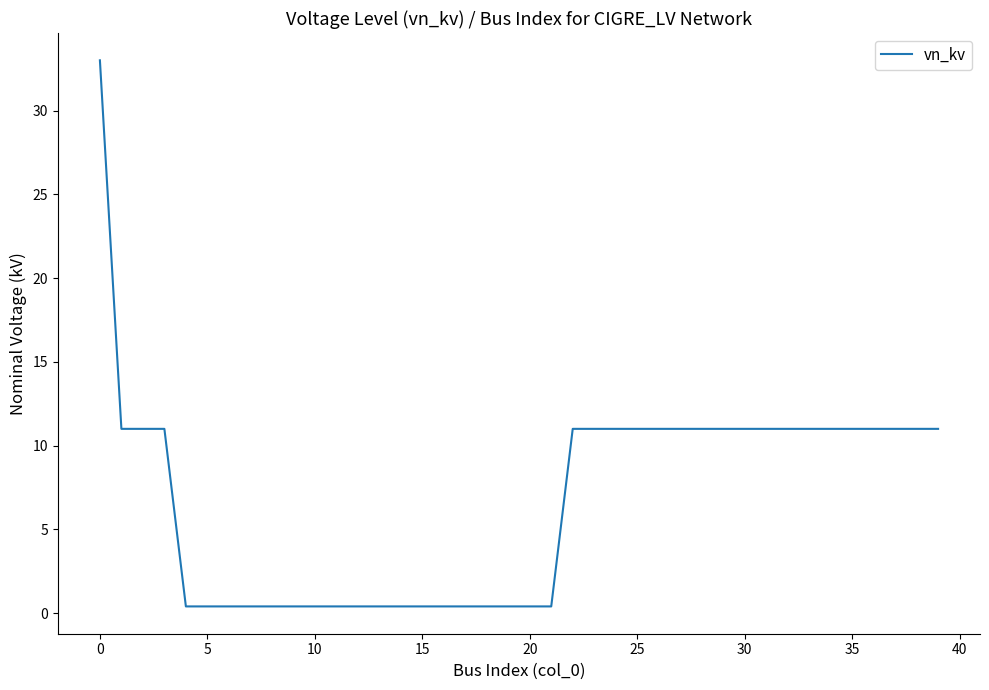

What is the minimum value shown in the chart?

0.4